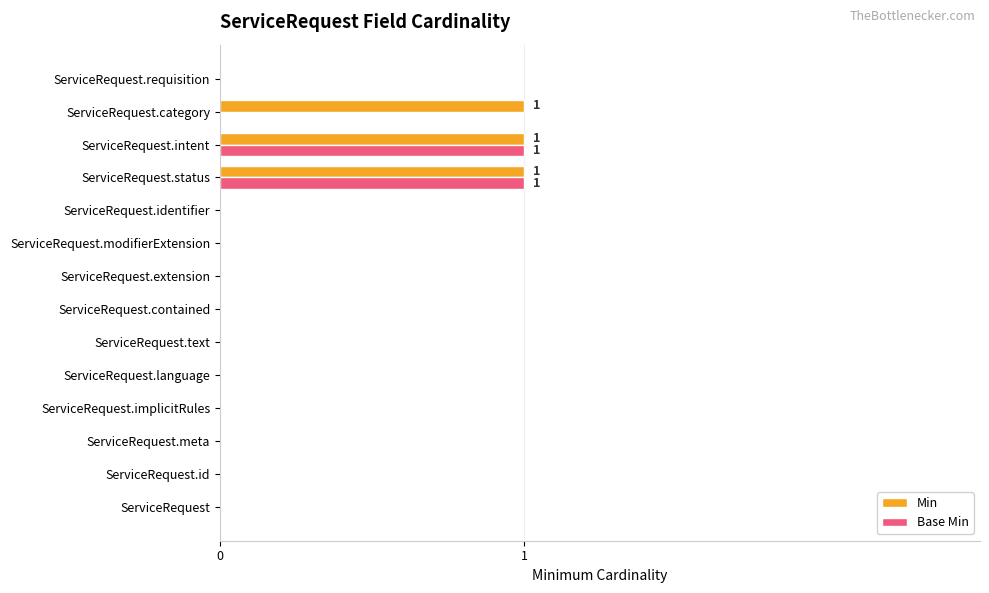

What are all the series names shown in the legend?

Min, Base Min